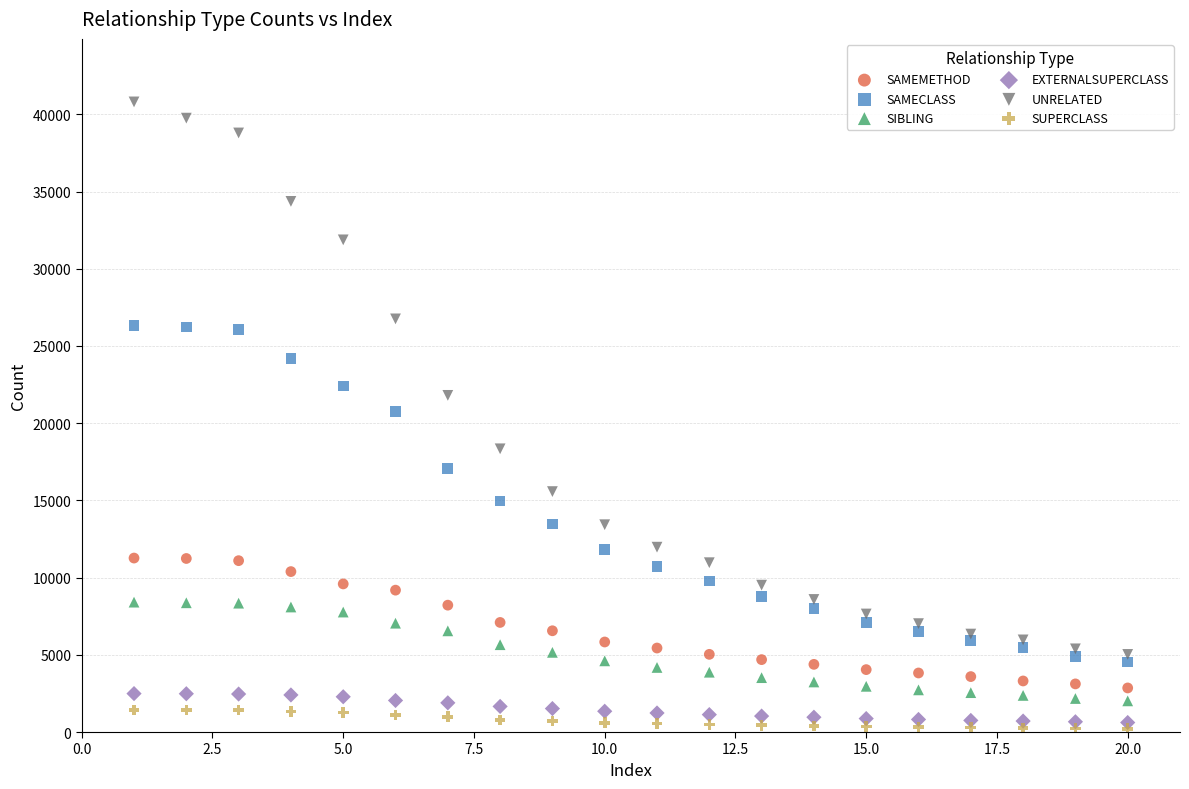

Which series reaches the minimum Y coordinate?

SUPERCLASS